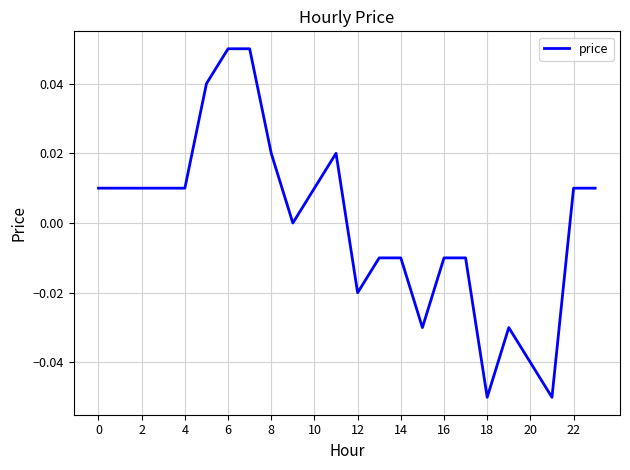

Does the chart display data point markers on the line(s)?

No